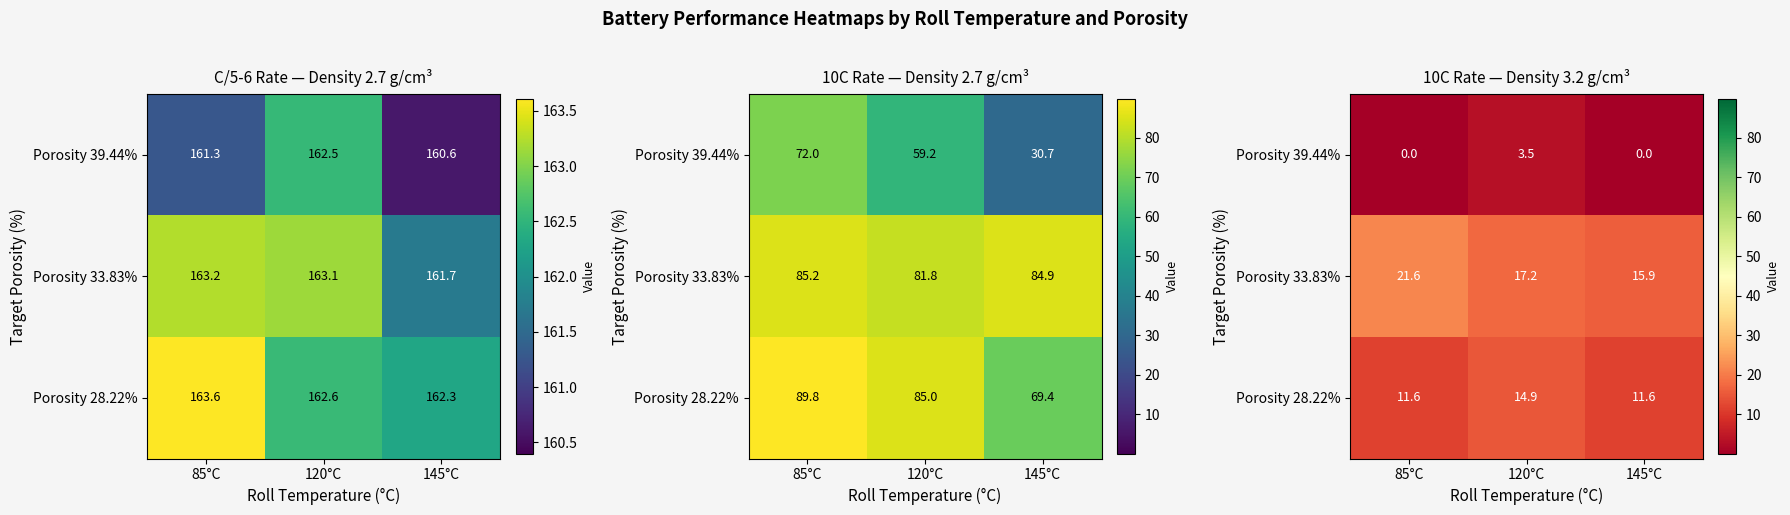

What is the sum of the Porosity 33.83% values at 85°C and 120°C?

38.8